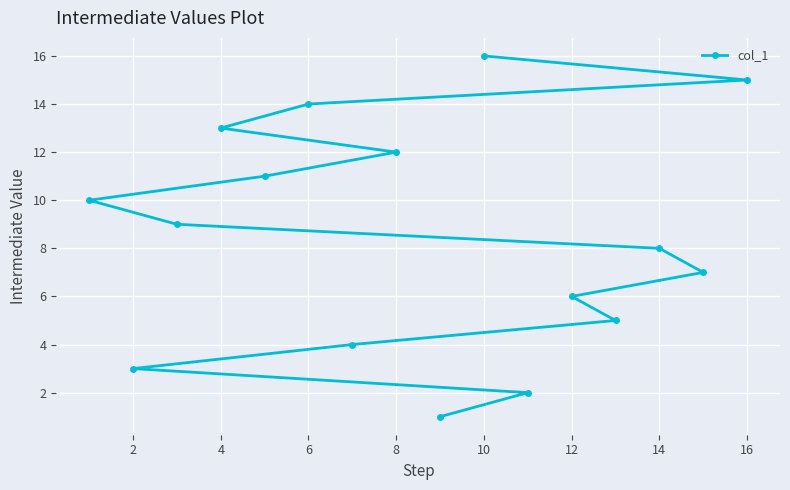

What is the difference between the maximum and minimum values?

15